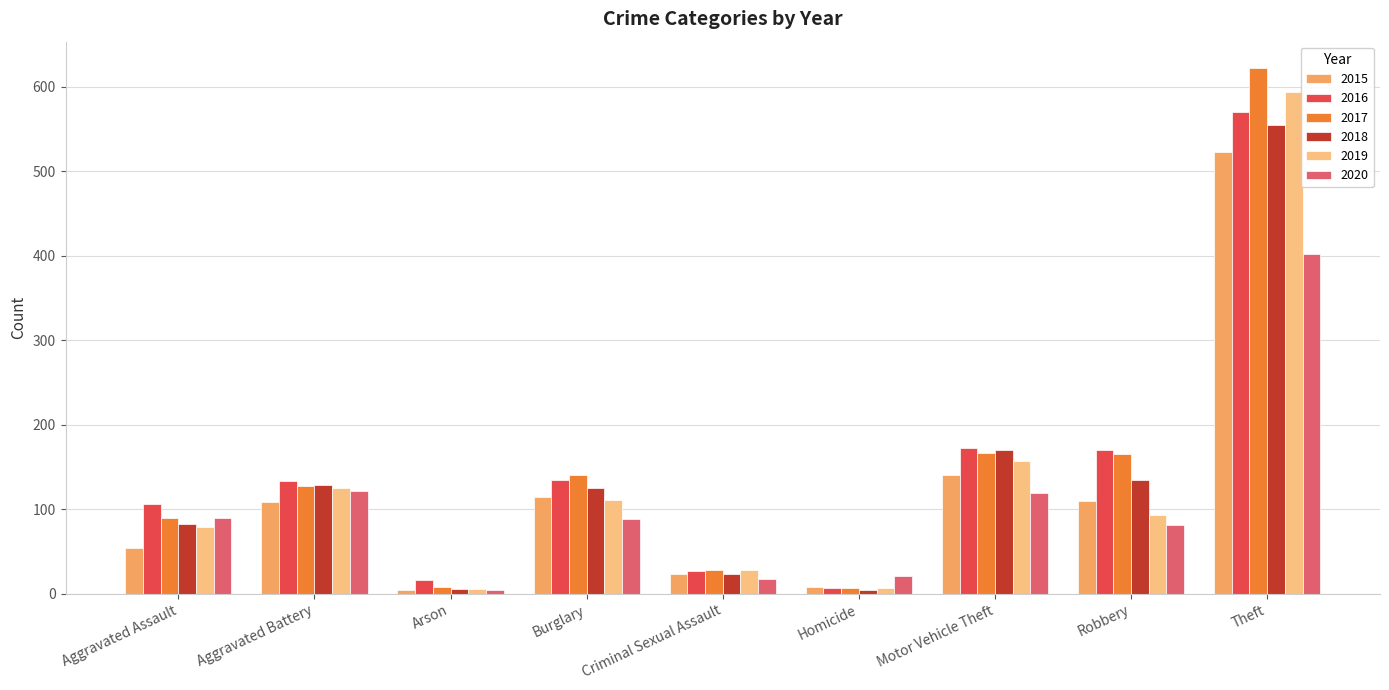

The value of 2018 at Aggravated Battery is 129. True or false?

True